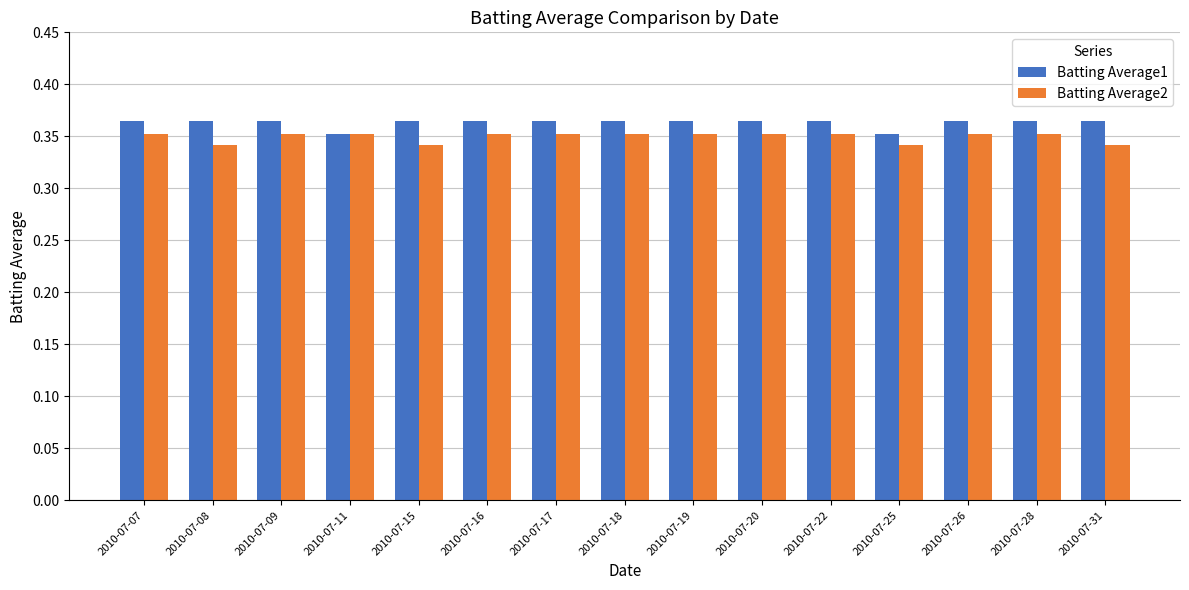

Is it true that Batting Average2 equals 0.5 at 2010-07-07?

False